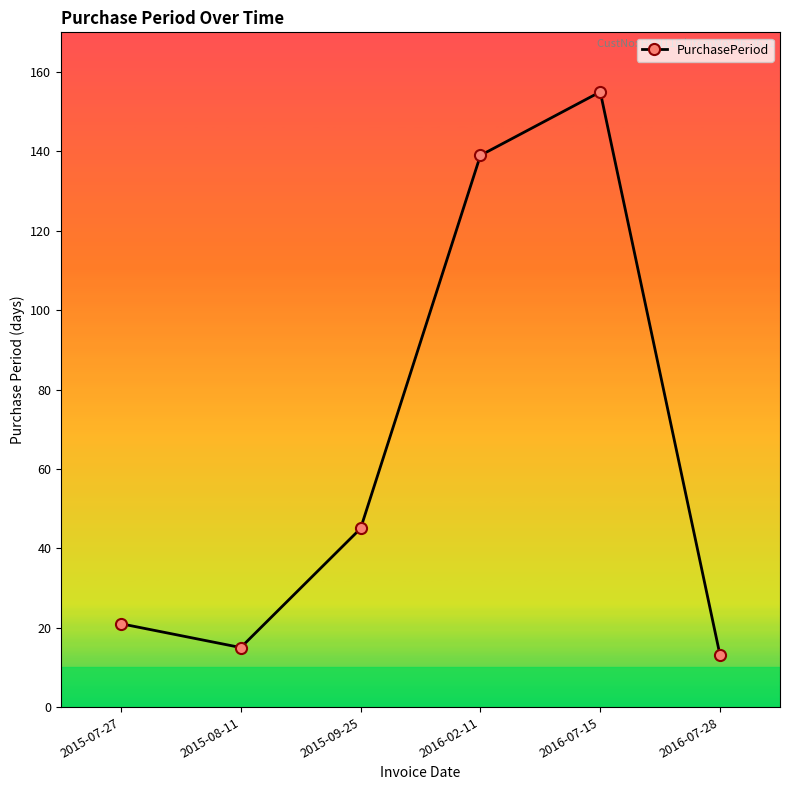

List the labels in order of value, smallest first.

2016-07-28, 2015-08-11, 2015-07-27, 2015-09-25, 2016-02-11, 2016-07-15